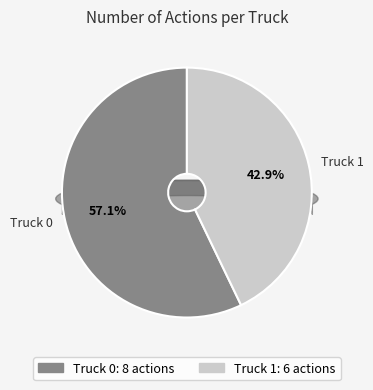

To the nearest percent, what percentage of the pie is Truck 1?

43%